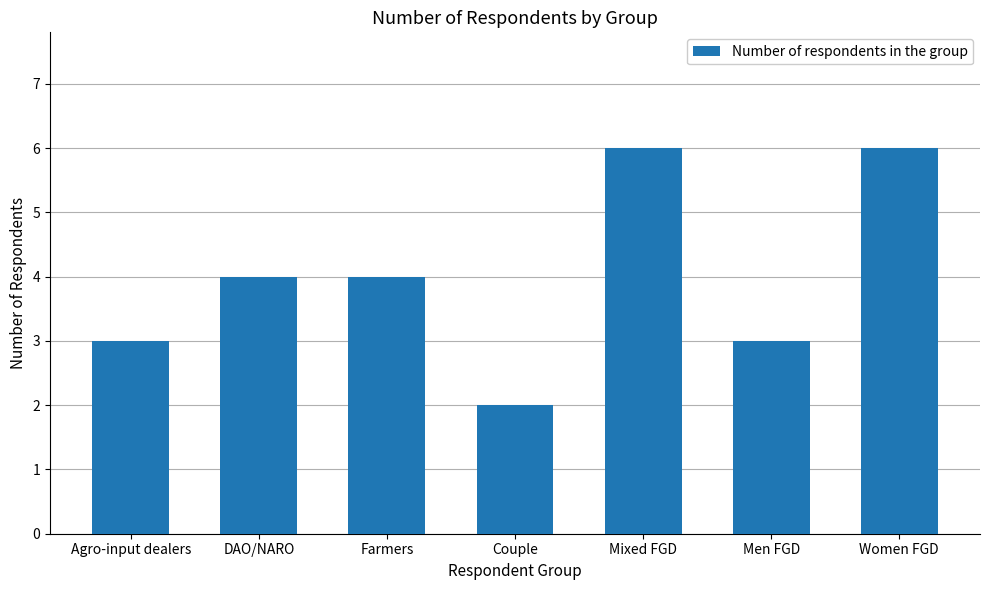

What is the label of the 1st bar from the left?

Agro-input dealers